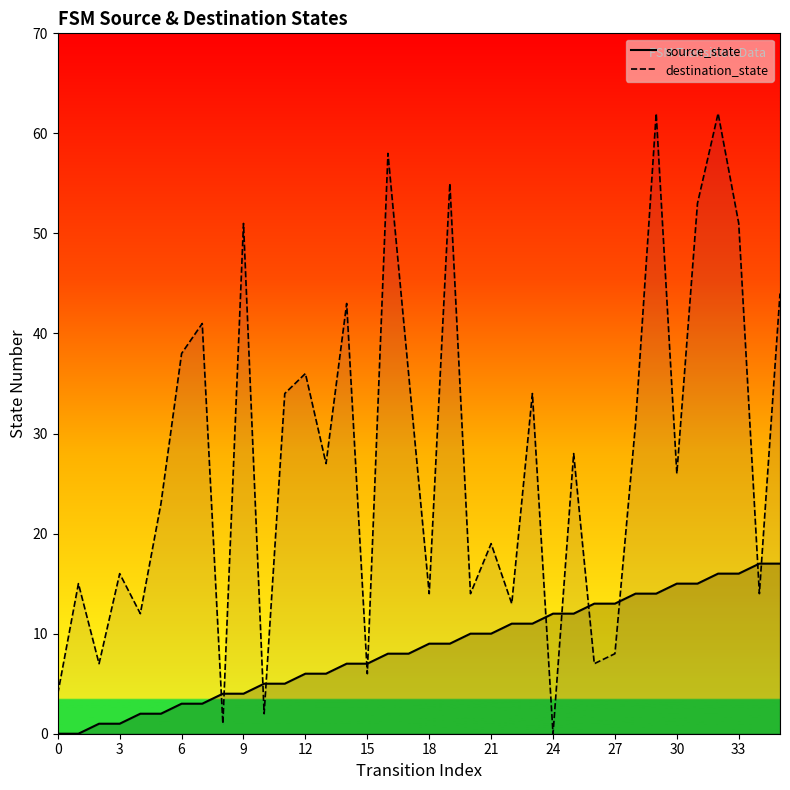

What is the sum of the destination_state values at 14 and 17?

79